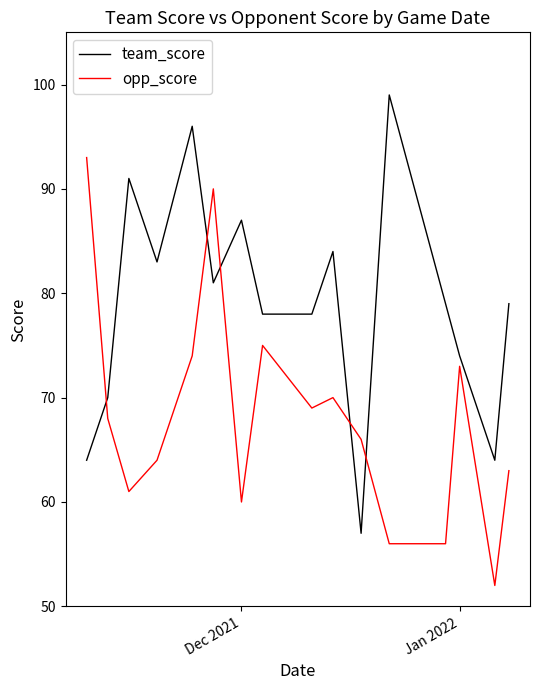

True or false: team_score and opp_score intersect in this chart.

True